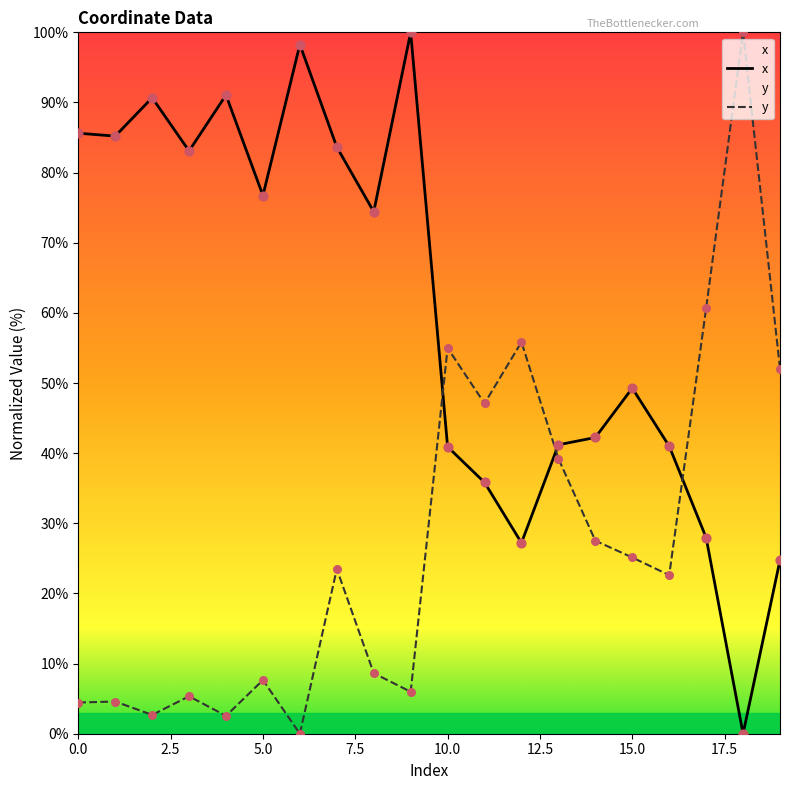

At how many categories does at least one series exceed 40?

20